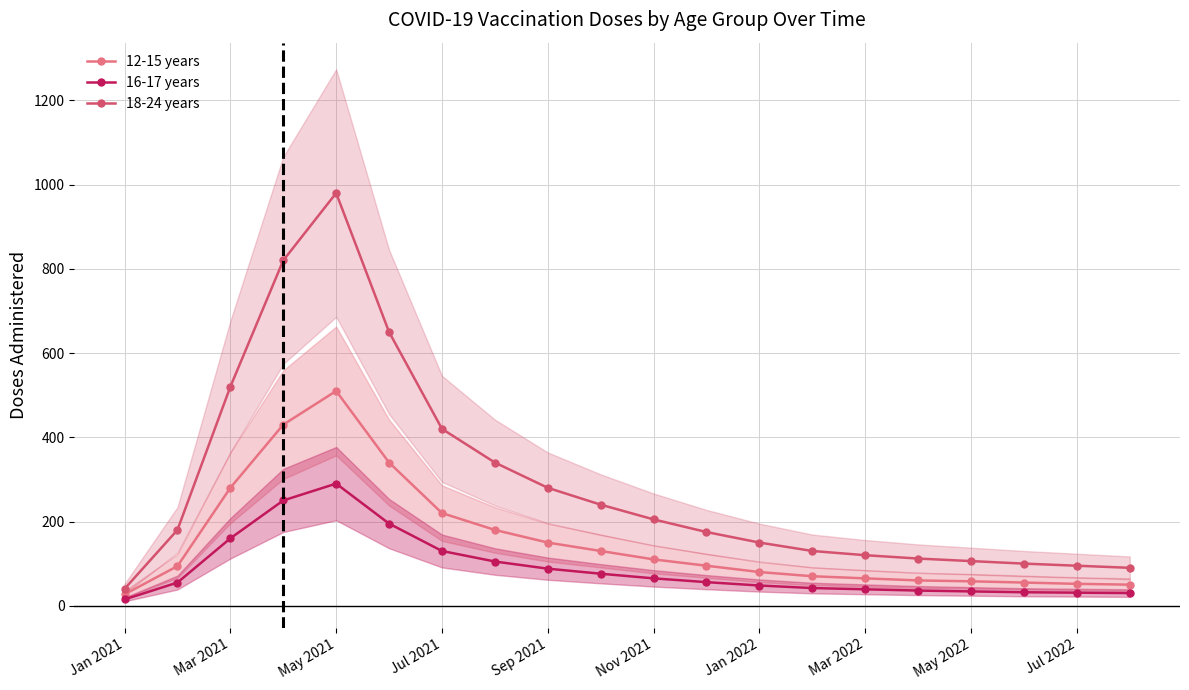

What value does the 12-15 years series have at Mar 2021?

280